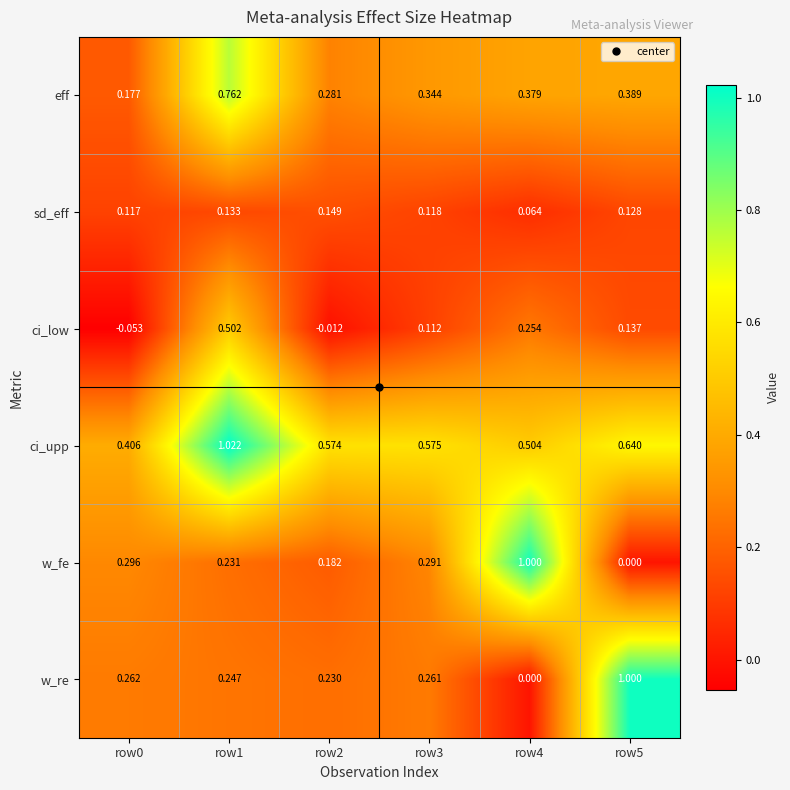

Between row3 and row5, which series saw the biggest shift?

w_re